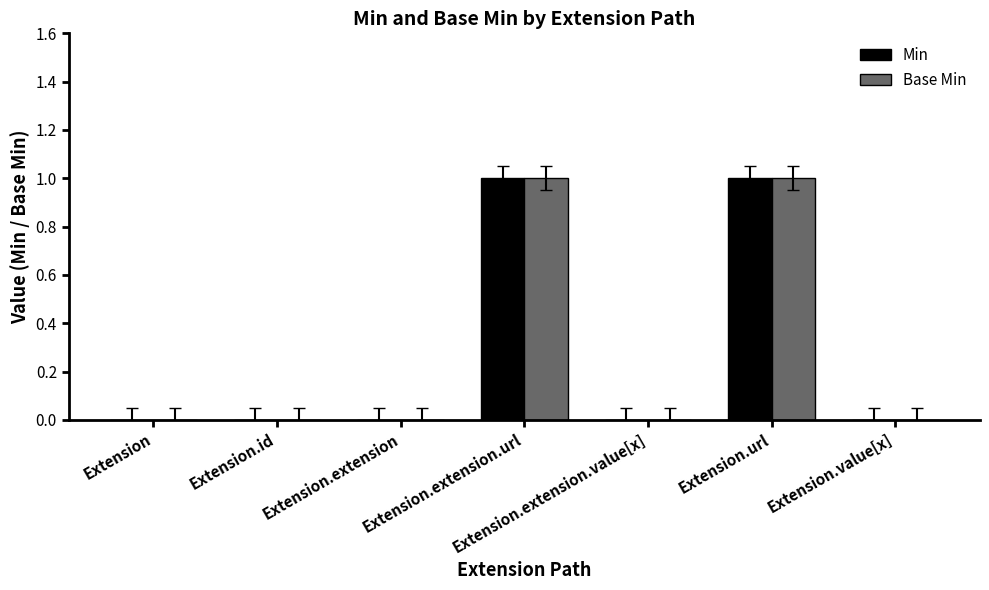

Is it true that Min equals 2 at Extension.url?

False